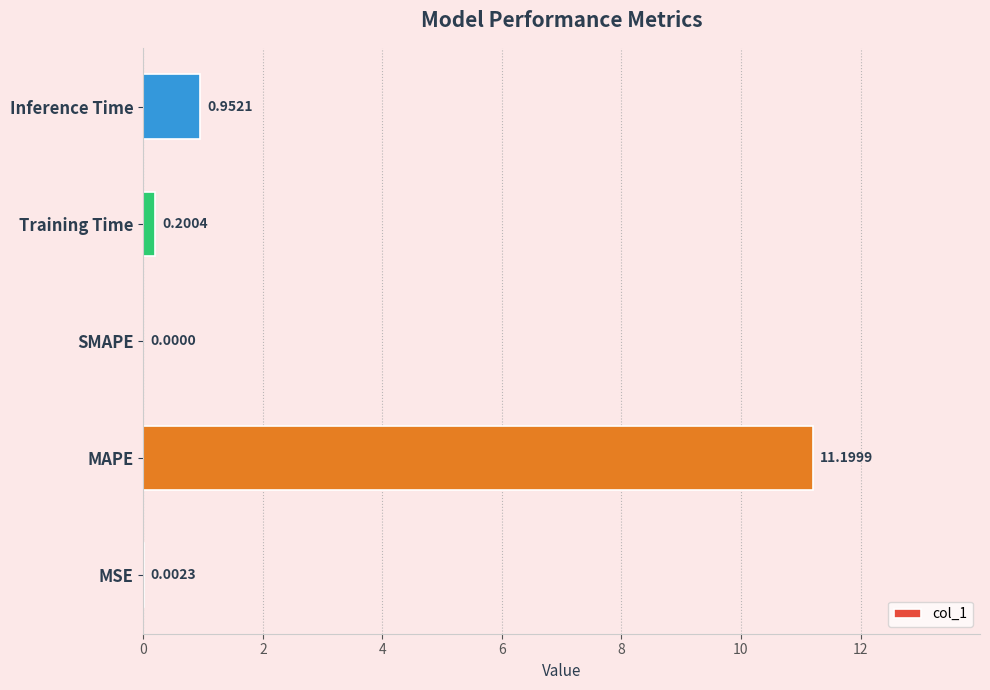

How many data points are above 0?

4